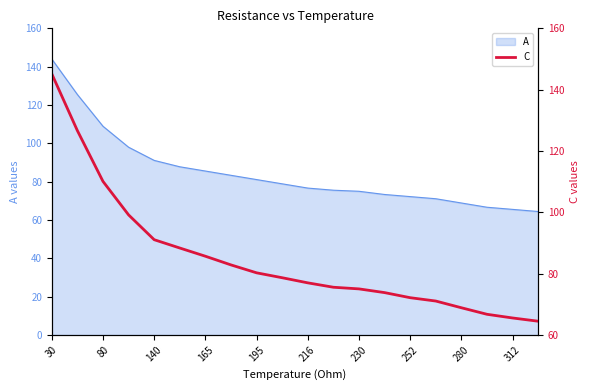

What is the smallest value displayed?

64.5